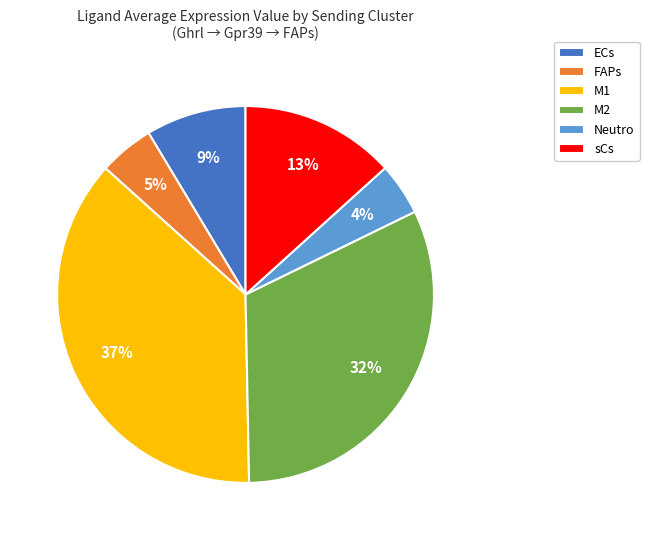

Count the number of slices in the pie.

6